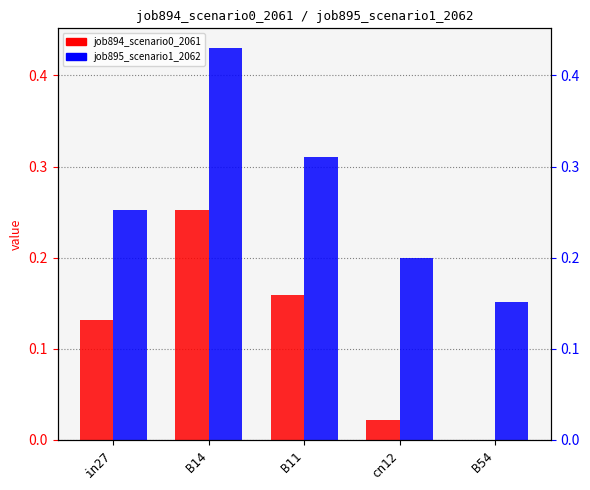

What is the difference between the highest and lowest values at B11?

0.2